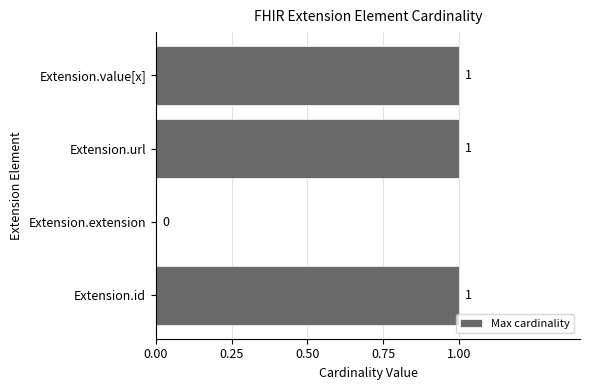

What is the change in value from Extension.extension to Extension.value[x]?

+1